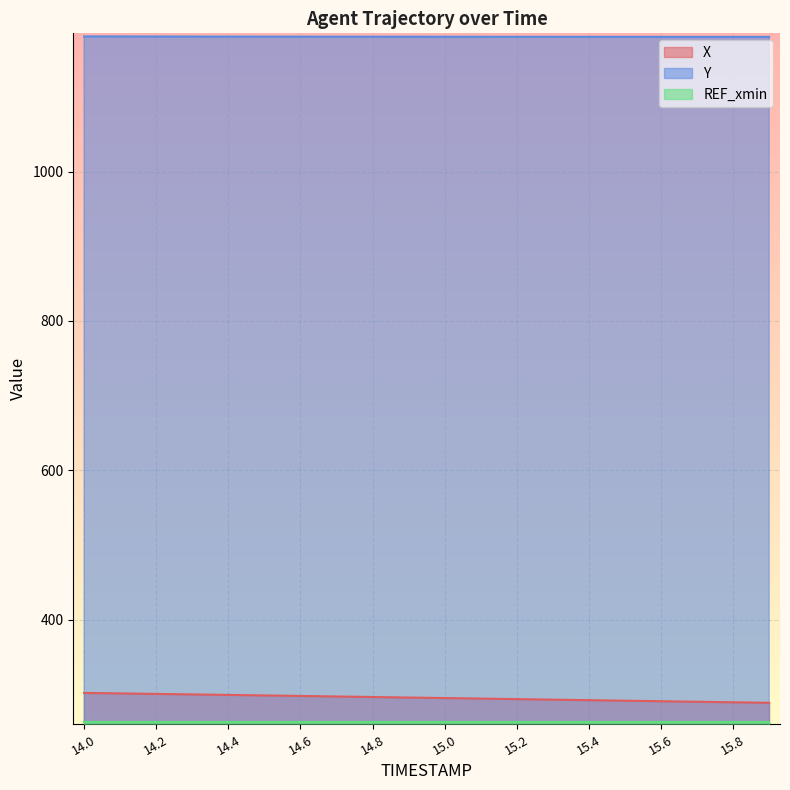

What is the label of the 14th point from the right?

14.6